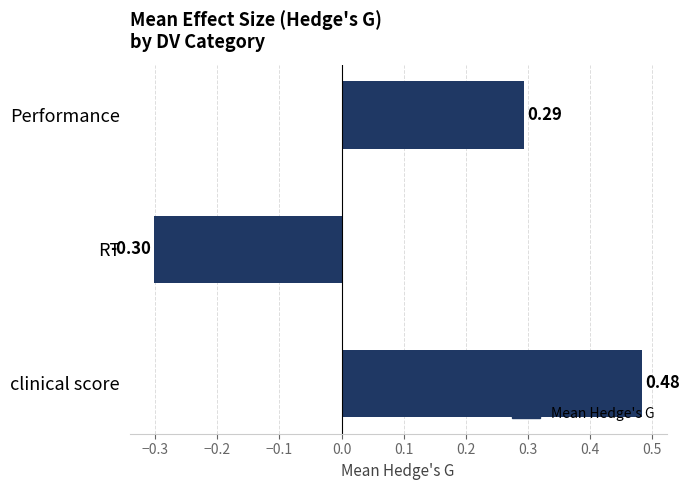

How many values are above zero?

2